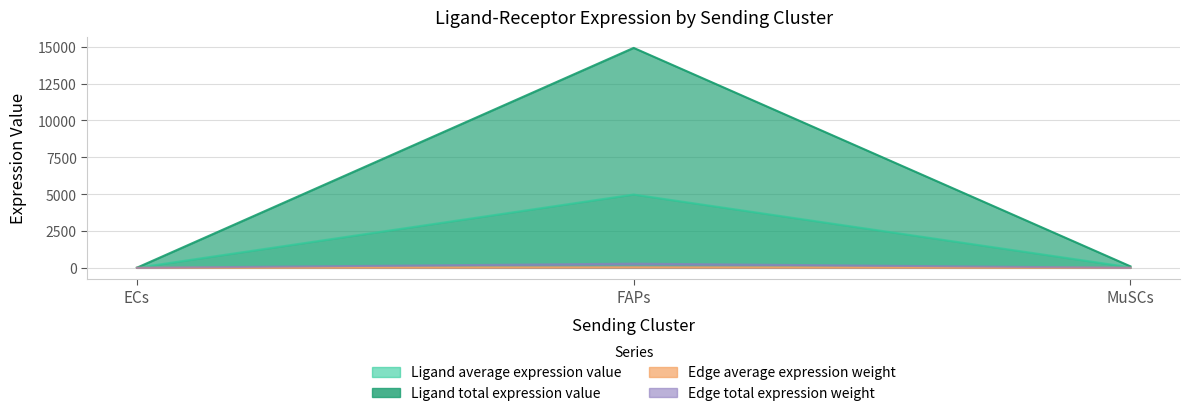

What is the difference between the maximum and minimum values in the Ligand total expression value series?

14905.8